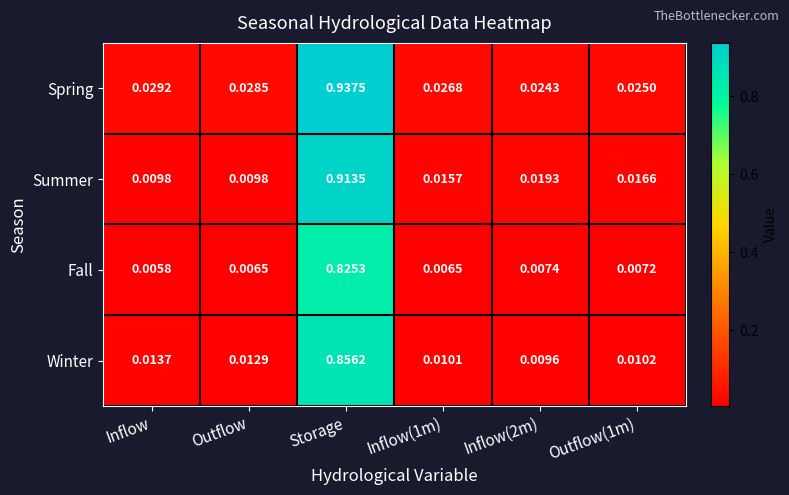

At which label does Summer reach its peak?

Storage